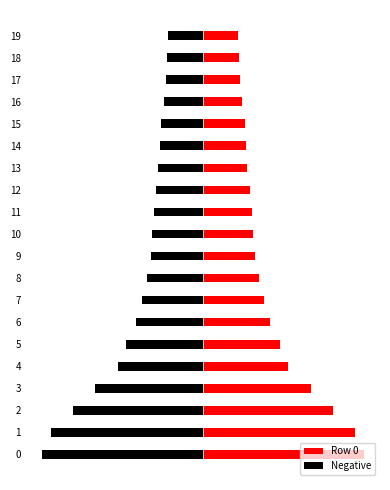

Are the bars grouped side by side (vs. stacked)?

Yes